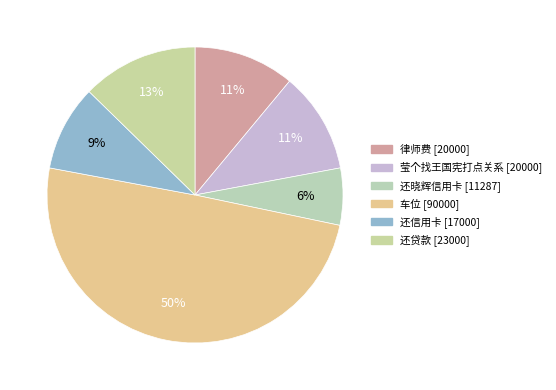

To the nearest percent, what is the average slice percentage?

17%